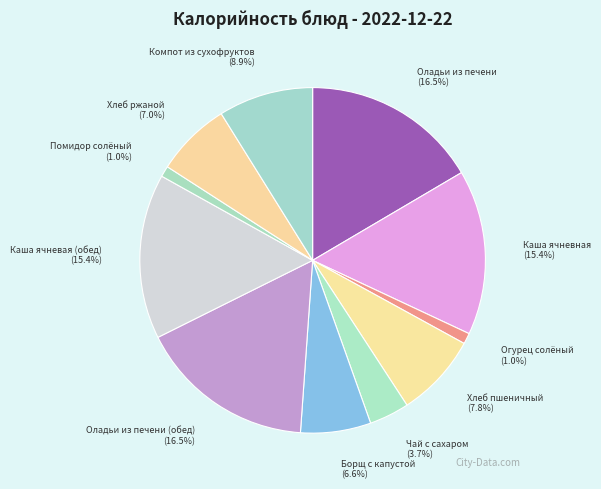

What percentage do Оладьи из печени (обед) and Хлеб ржаной together represent?

23.5%